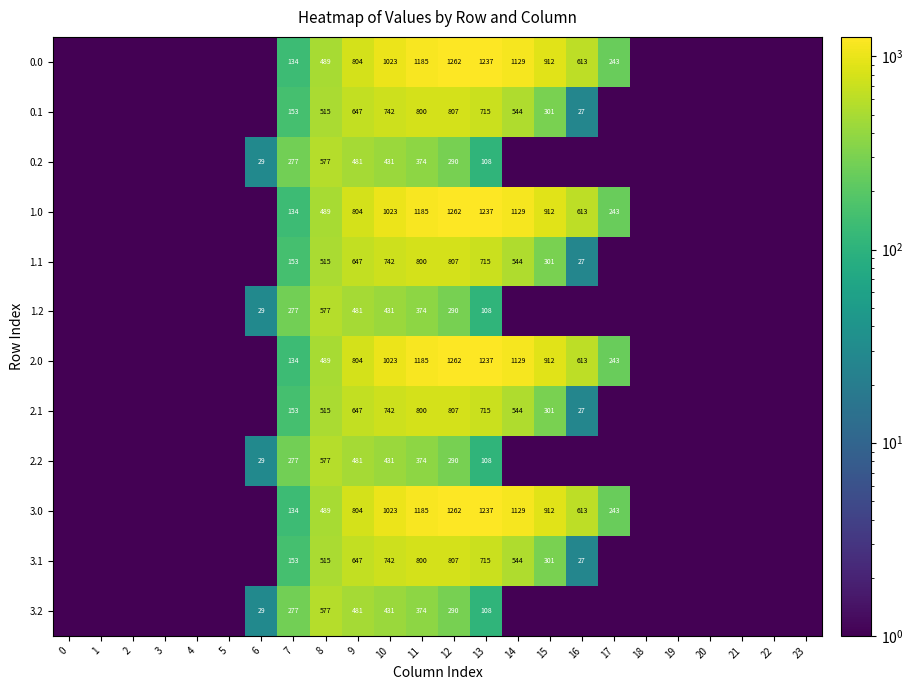

True or false: 1.1 has a value of 430.2 at 10.

False